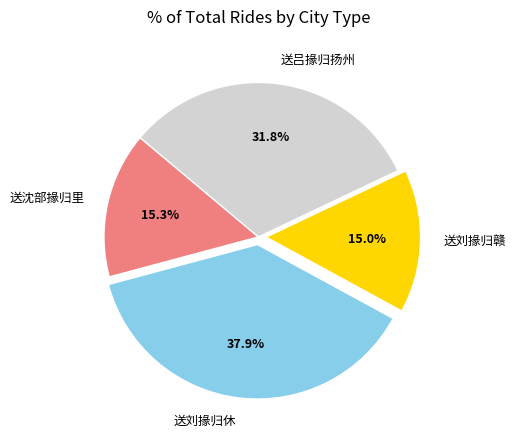

Count the number of slices in the pie.

4